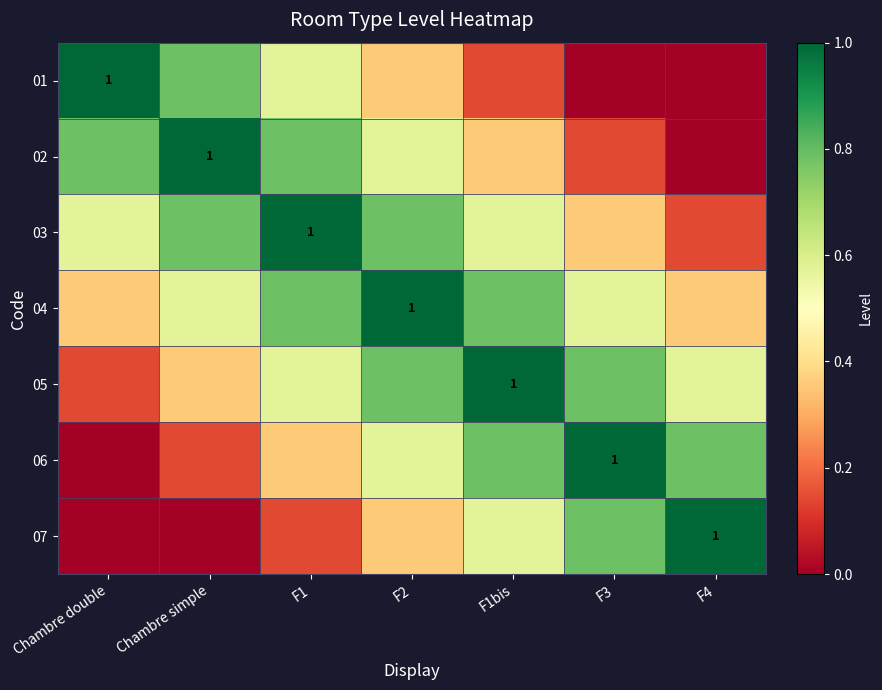

What is the sum of all 07 values?

2.9